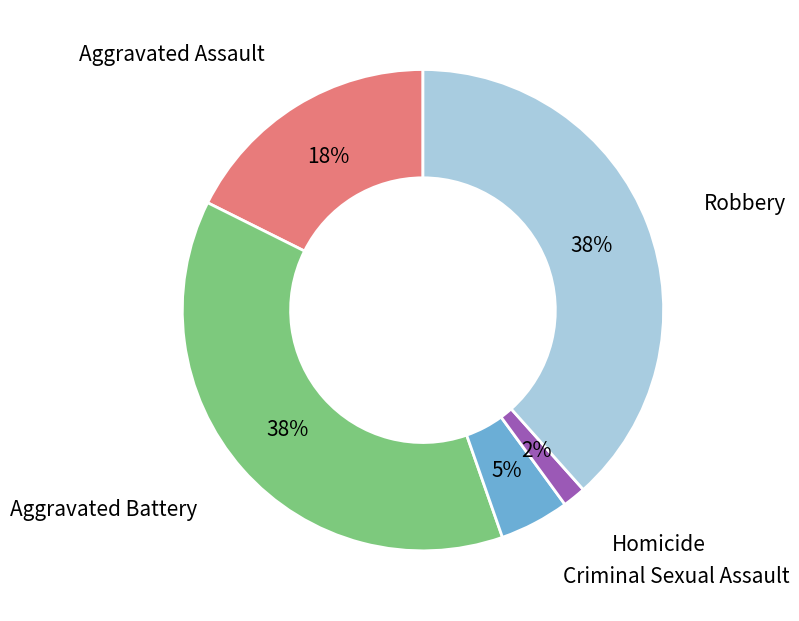

Is it true that Robbery is 24% of the pie?

False